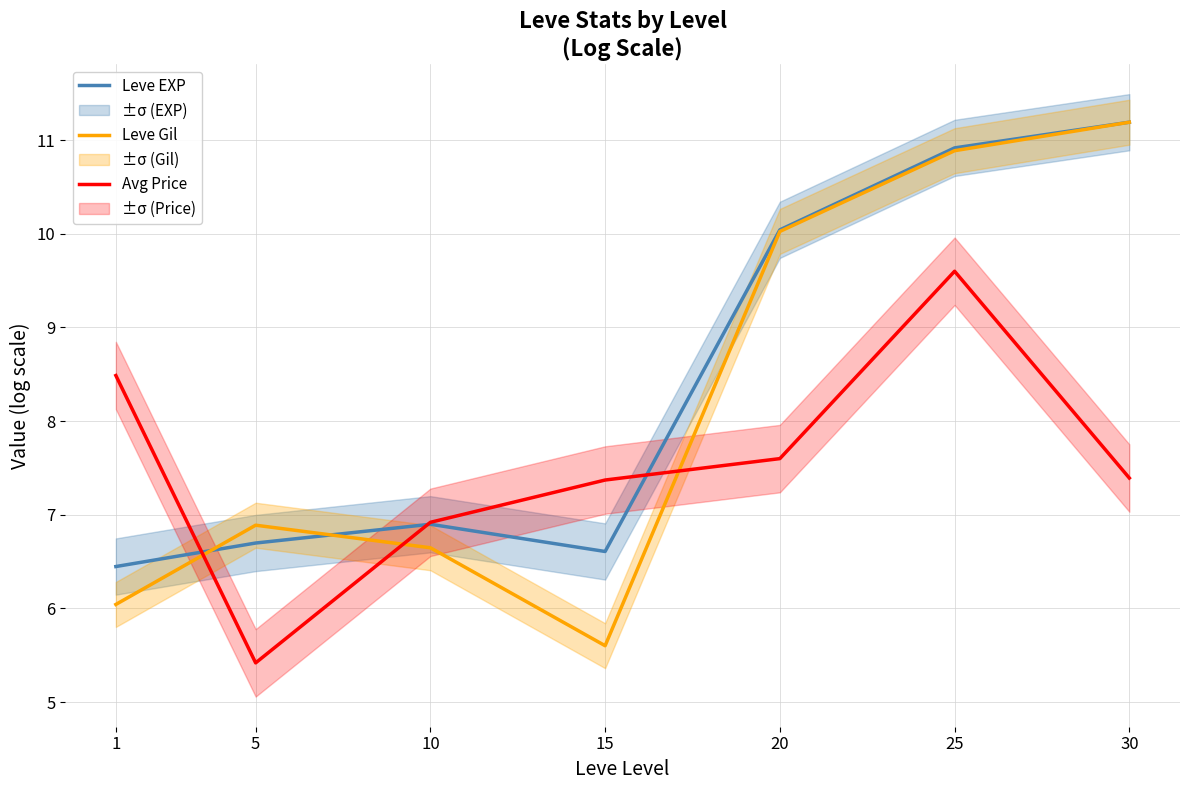

Which category has the highest value across all series?

30